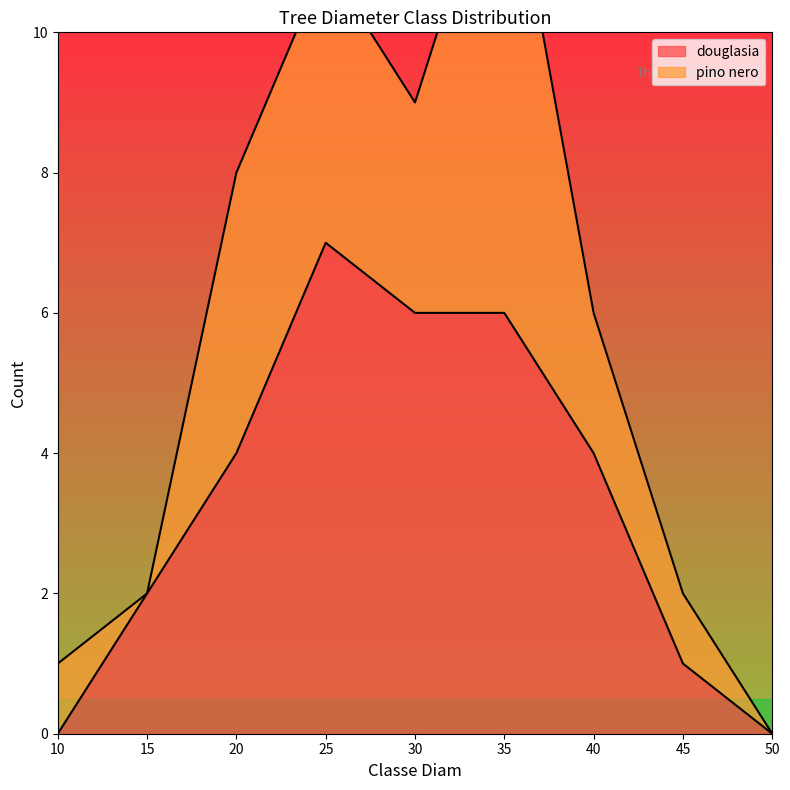

Count the values in the range 1 to 6.

6